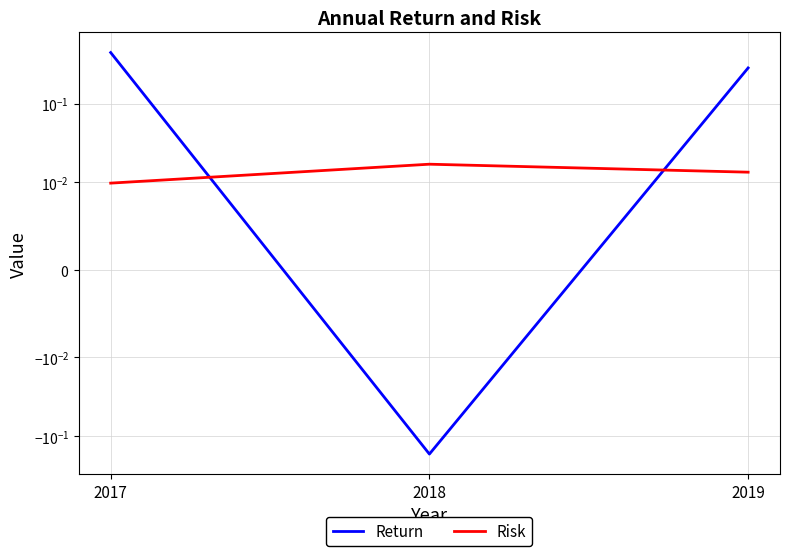

Between 2018 and 2019, which is larger?

2019